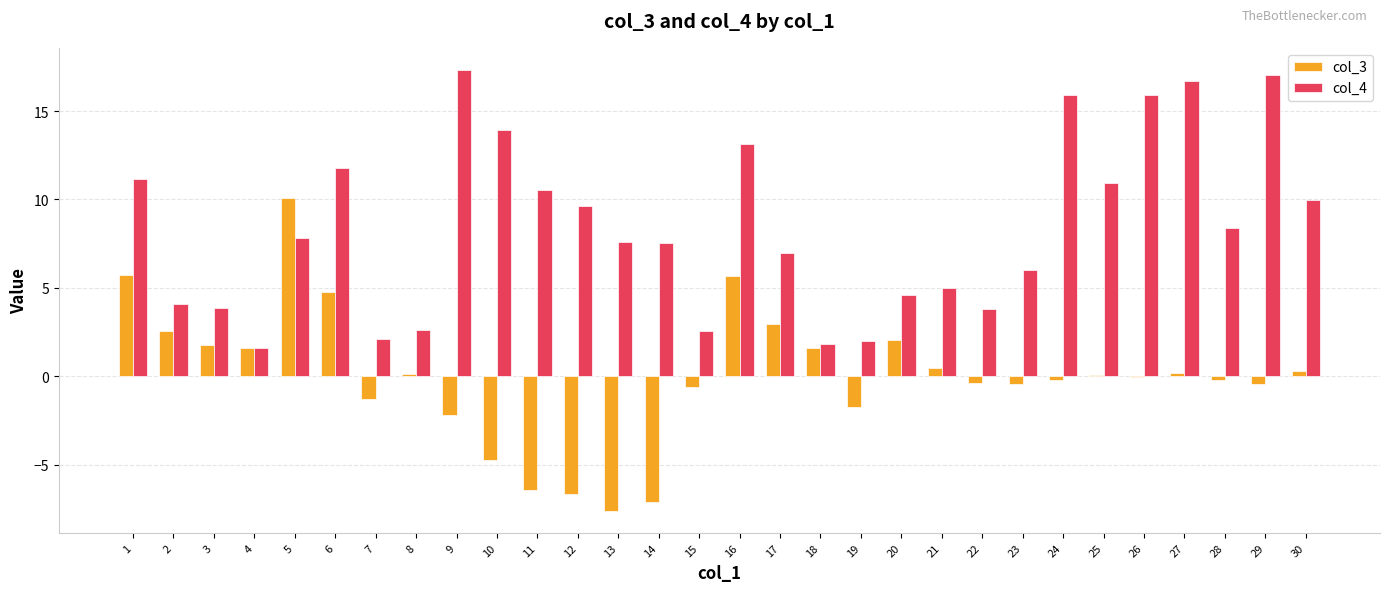

What is the maximum value for col_4?

17.3